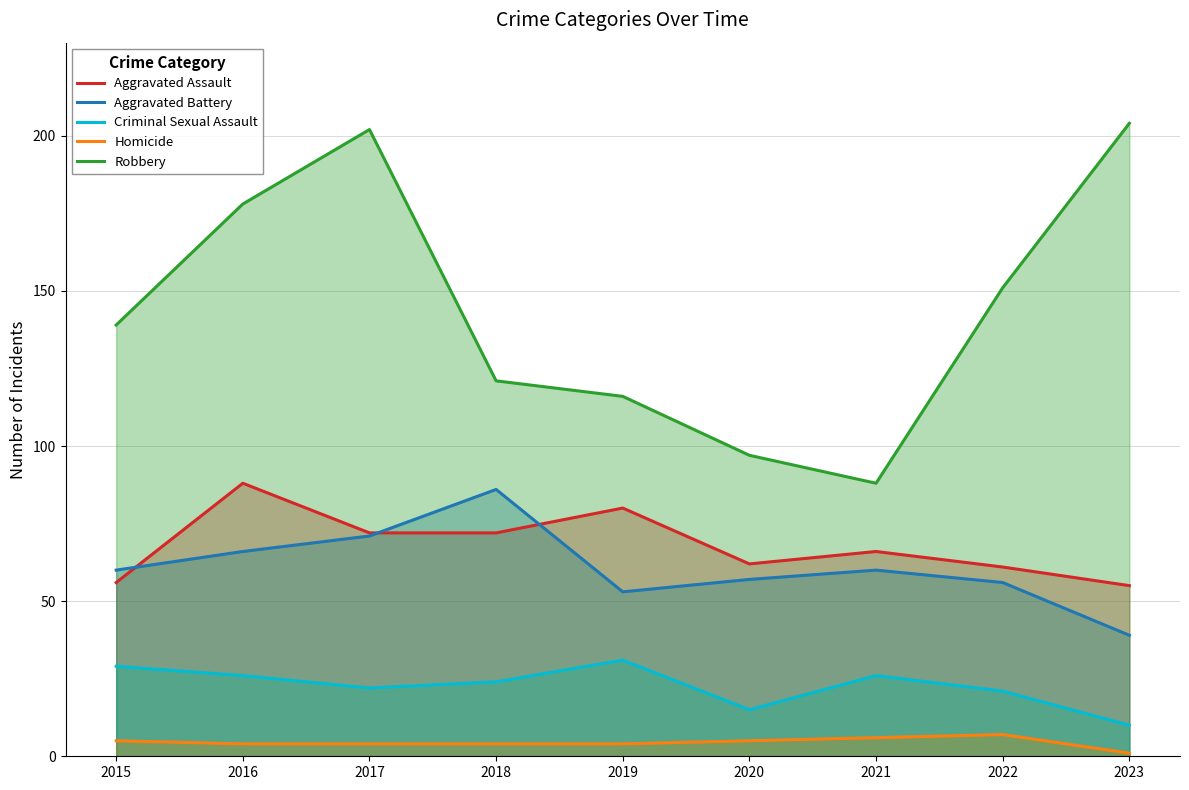

Does the chart display data point markers on the line(s)?

No